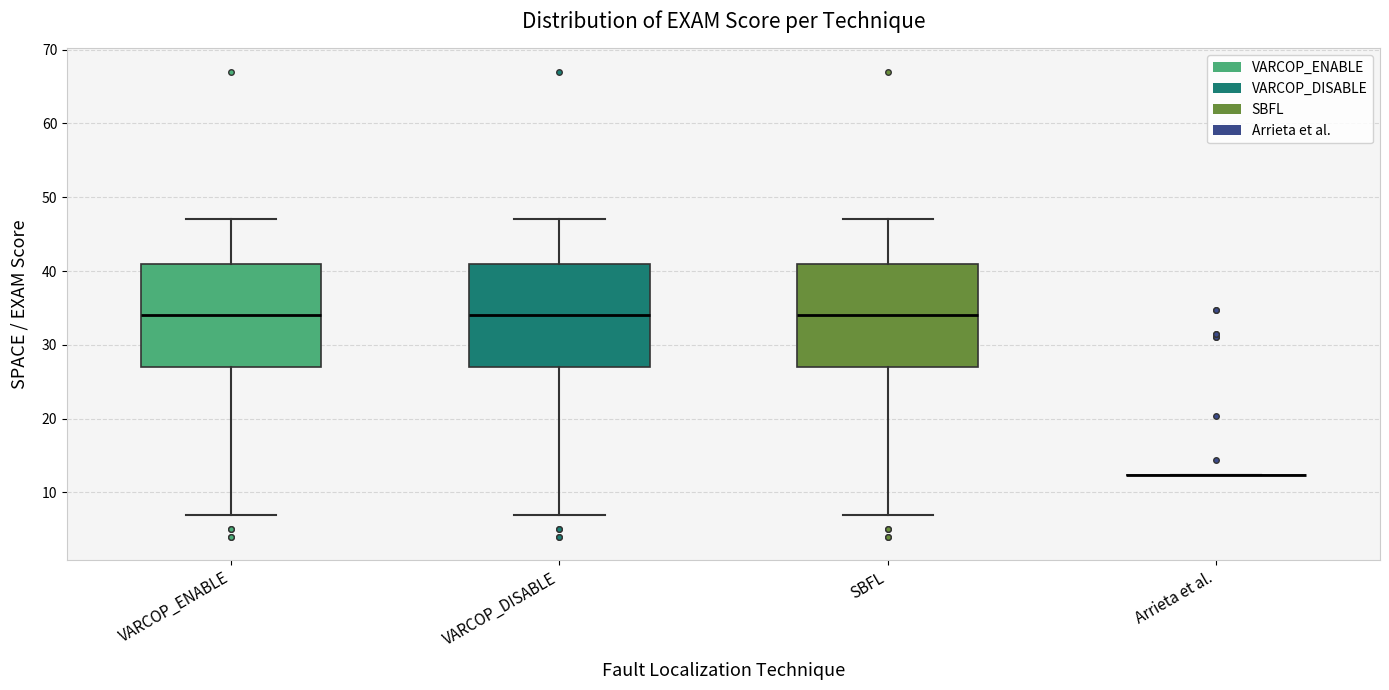

Reading left to right, read every box against the y-axis: the position of its median line, the range the box covers, and the ends of its whiskers. The values are not printed on the chart, so give them approximately, as read against the axis.

VARCOP_ENABLE: median 34, box 27 to 41, whiskers 7 to 47
VARCOP_DISABLE: median 34, box 27 to 41, whiskers 7 to 47
SBFL: median 34, box 27 to 41, whiskers 7 to 47
Arrieta et al.: box collapsed to a line at 12, whiskers 12 to 12